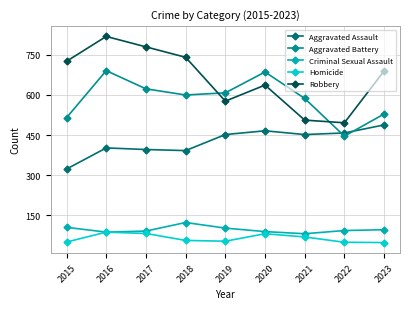

Which label corresponds to the largest value in the chart?

2016